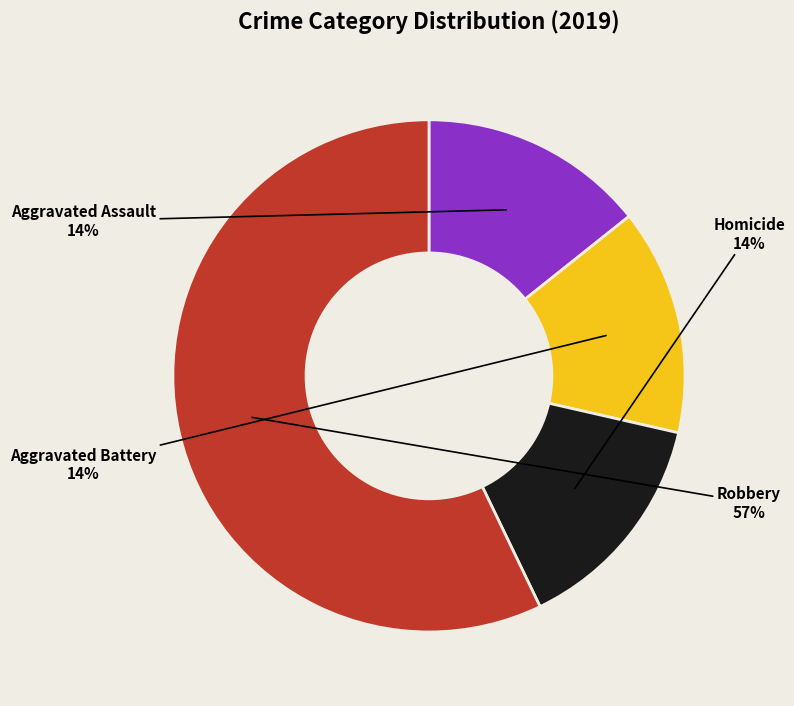

To the nearest percent, what is the average slice percentage?

25%